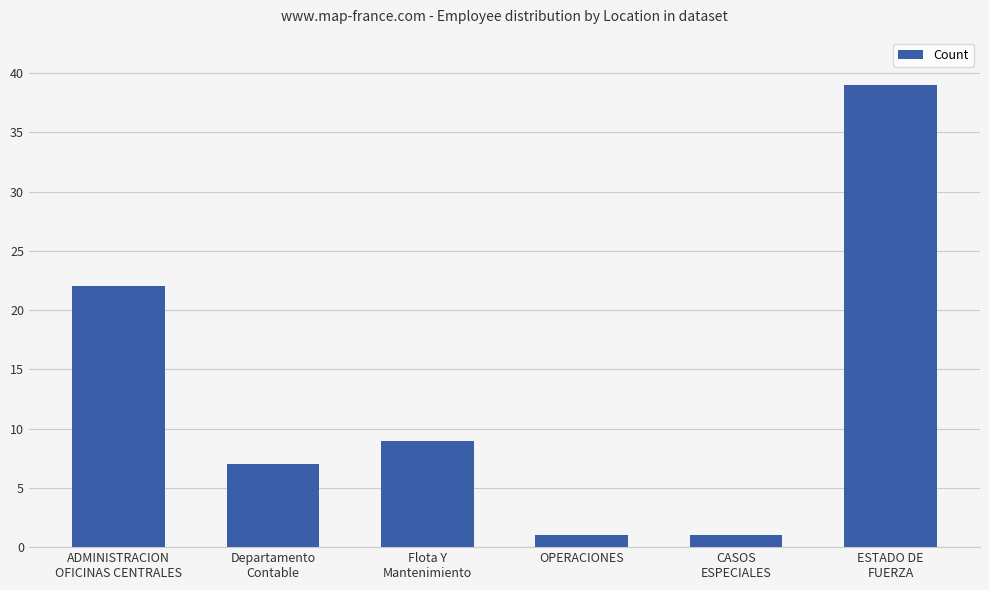

The chart shows a value of 1 at CASOS
ESPECIALES. True or false?

True